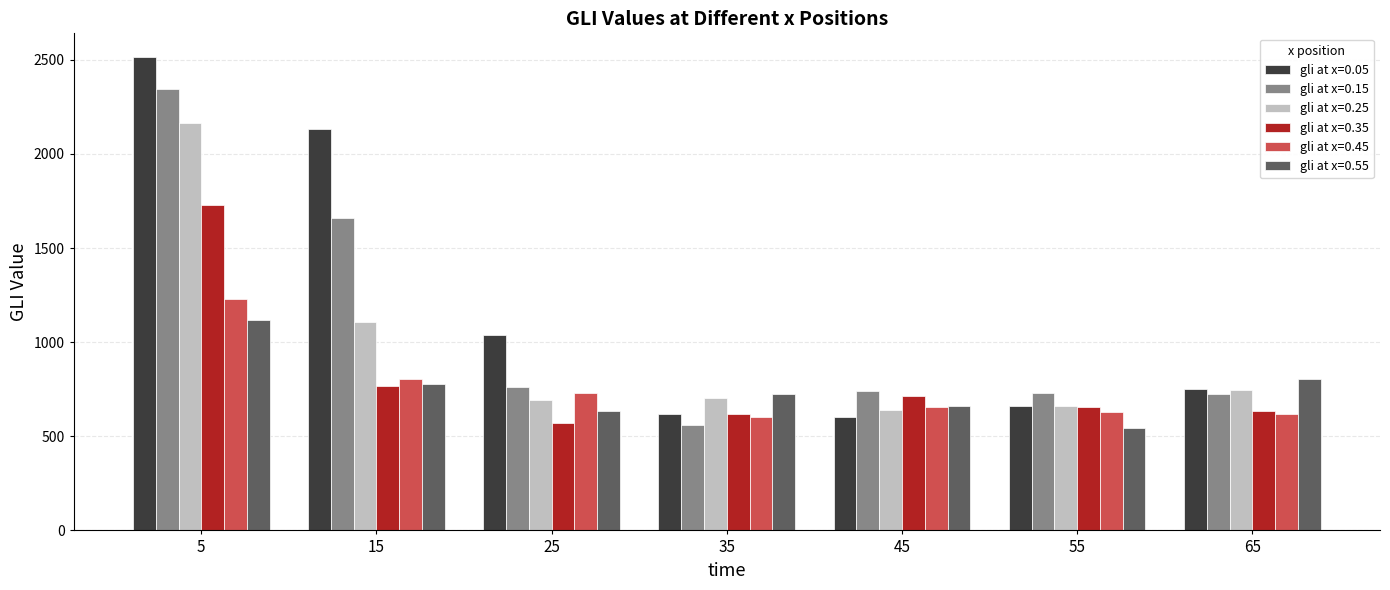

What is the minimum value for gli at x=0.35?

572